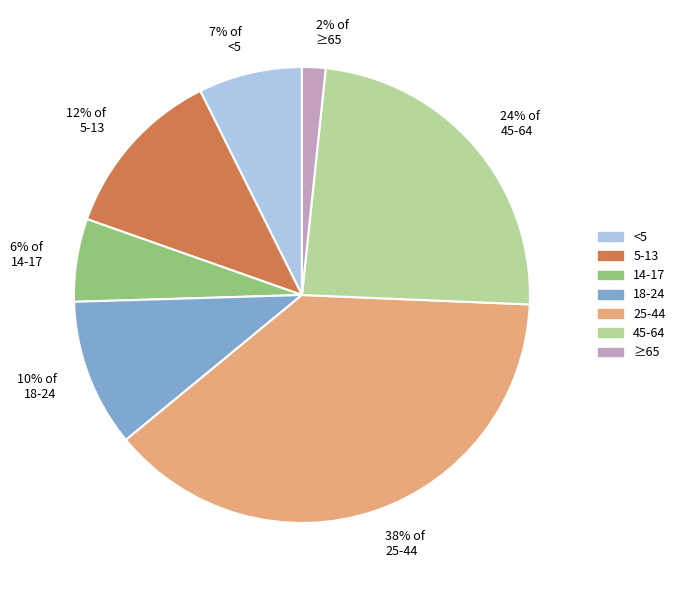

To the nearest percent, what portion does 12% of 5-13 represent?

12%